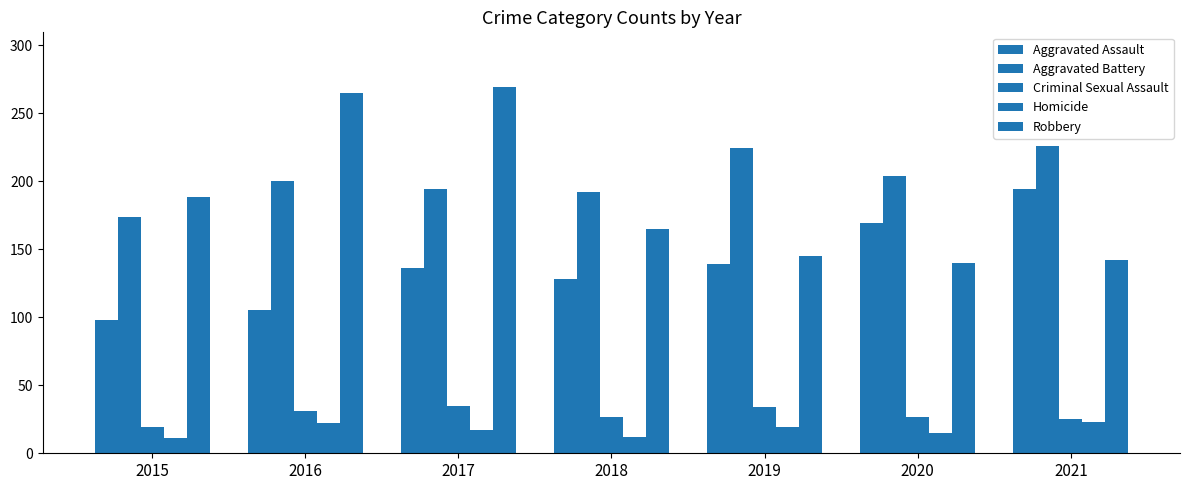

How many bars are there in total?

35